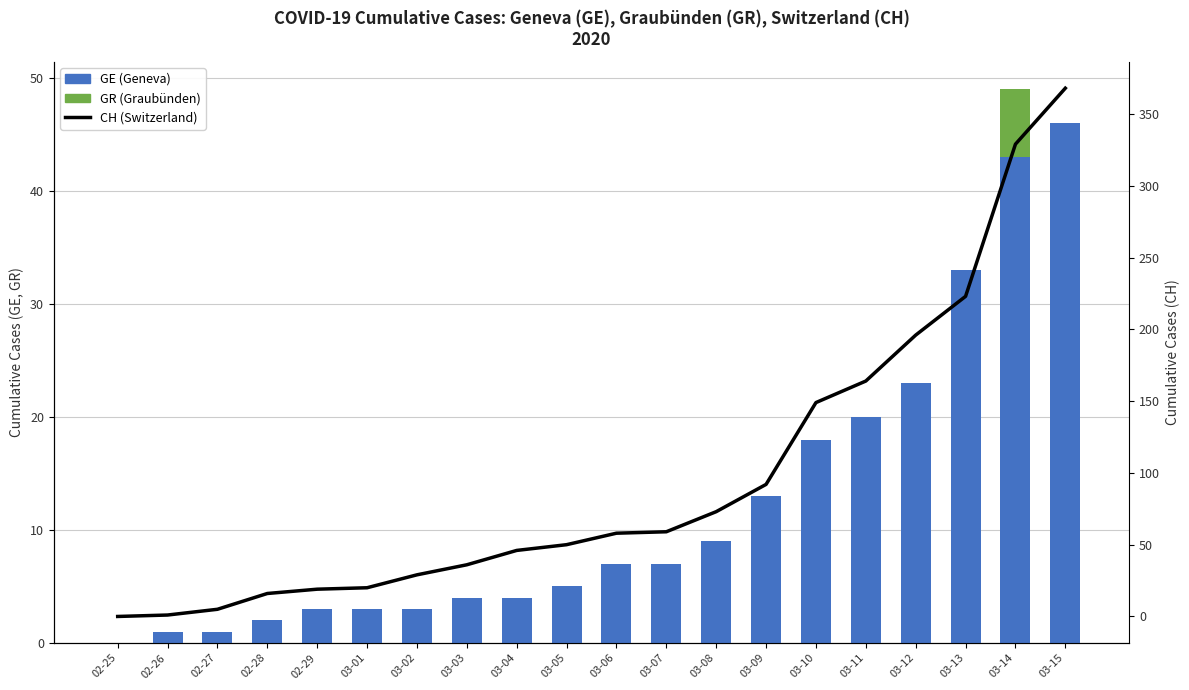

What is the label of the 15th bar from the right?

03-01